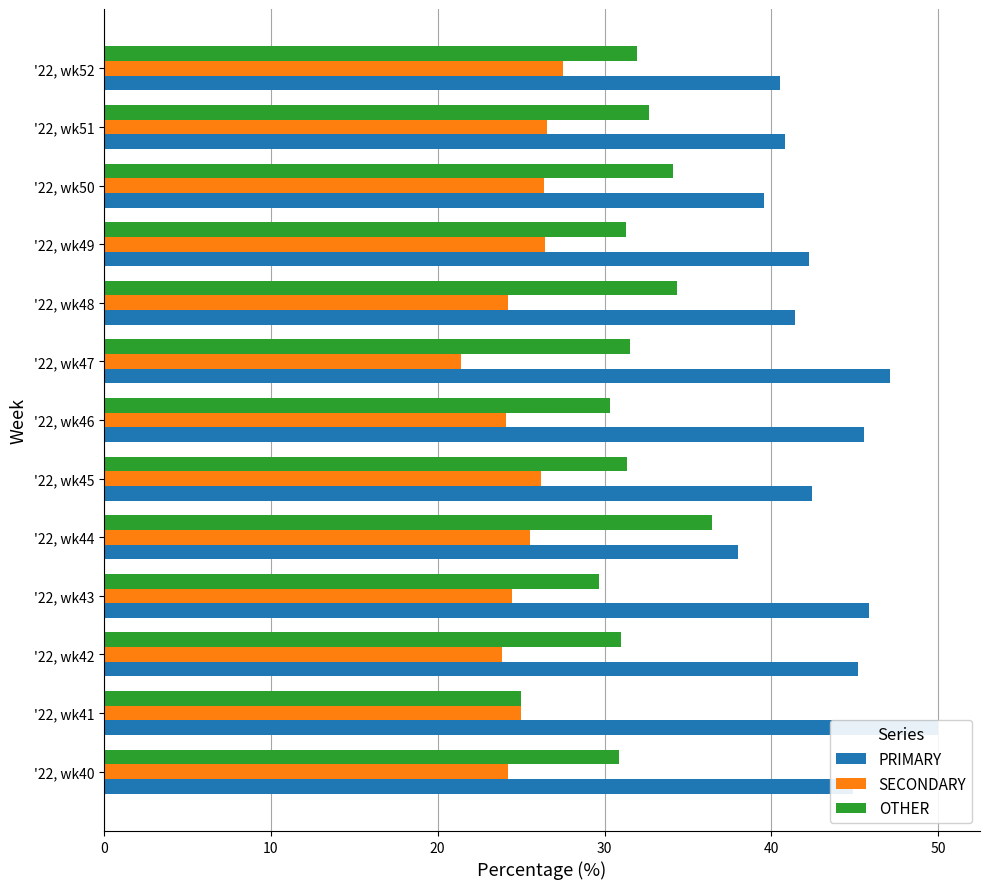

What is the sum of all SECONDARY values?

325.9